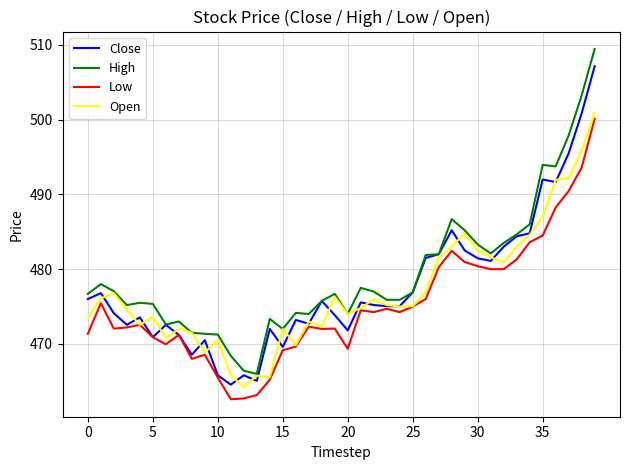

What is the difference between the maximum and minimum values in the Low series?

37.5